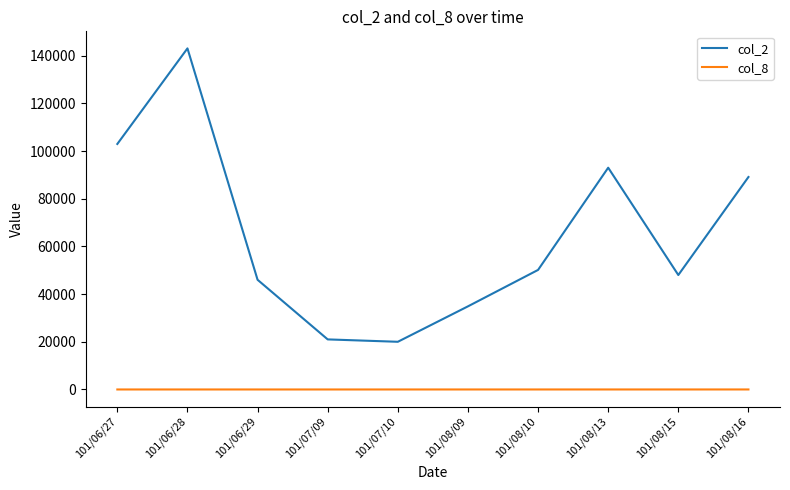

What is the greatest value displayed?

143040